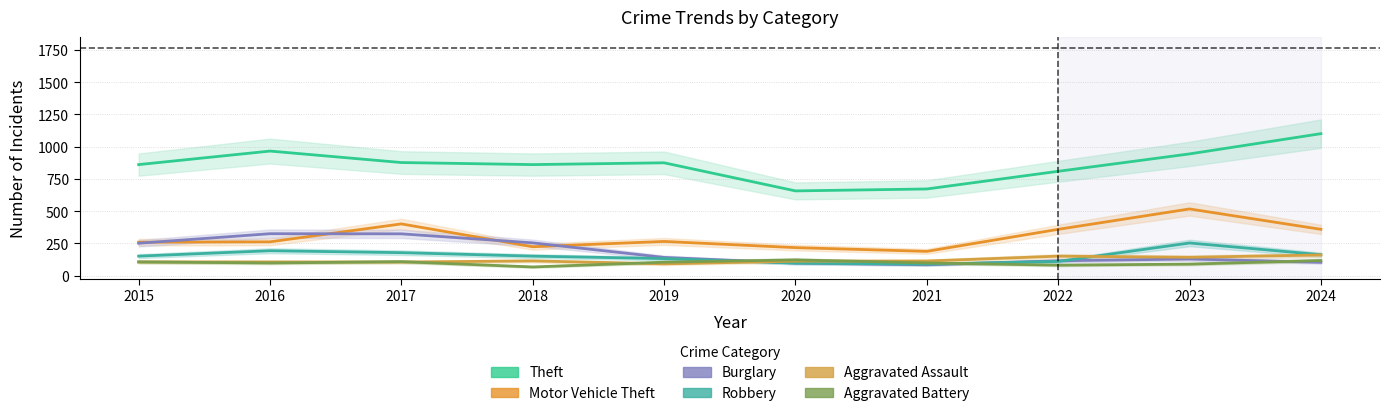

At which category does Burglary reach its first local peak?

2016